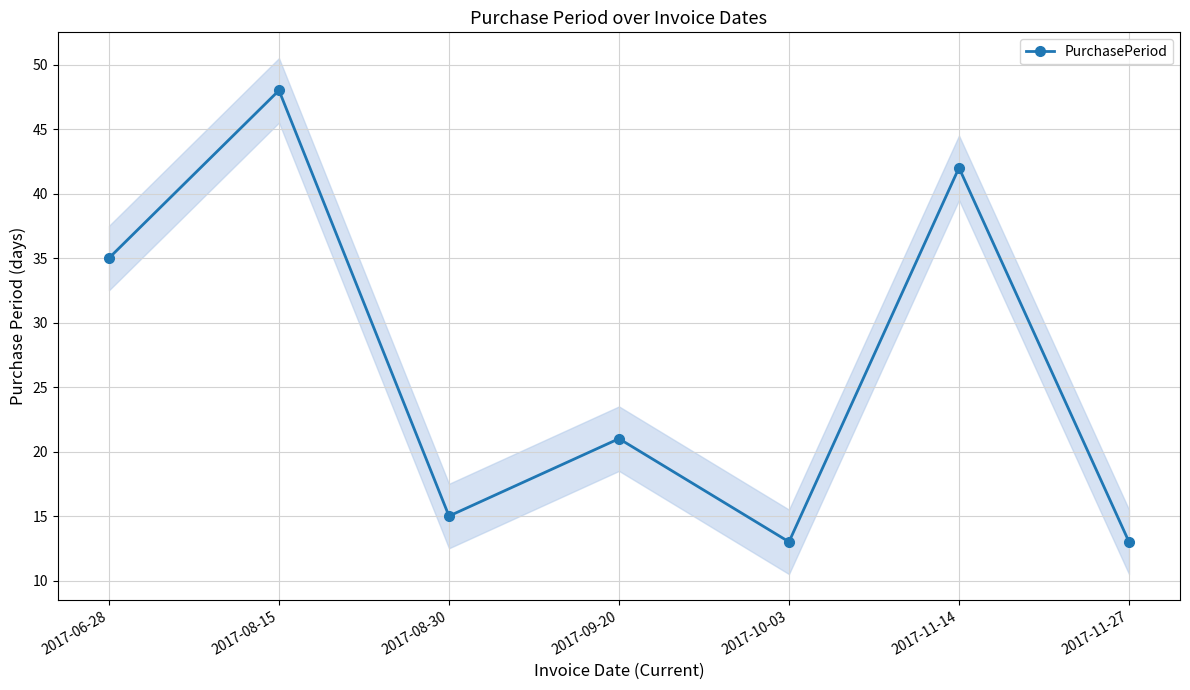

How many values are below 21?

3